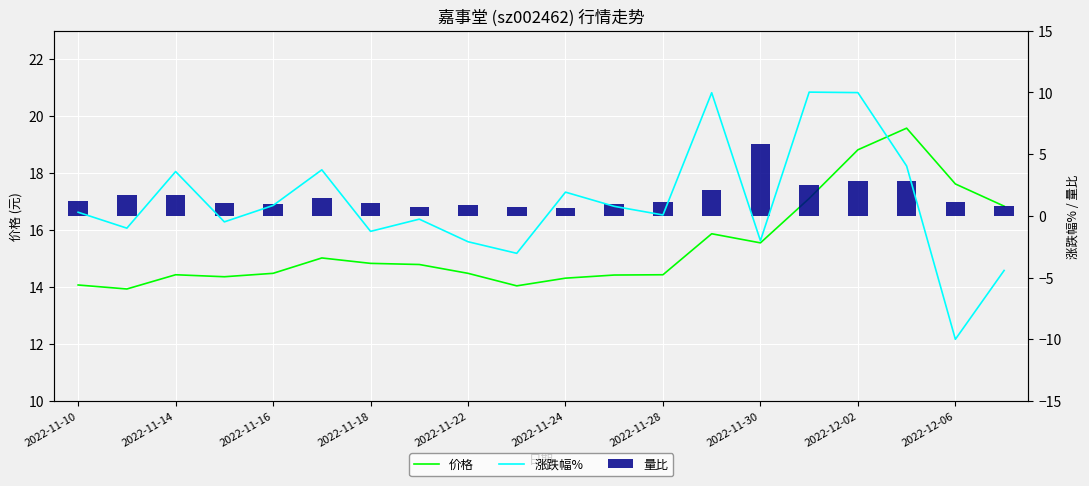

Is it true that 价格 equals 3.0 at 2022-11-22?

False